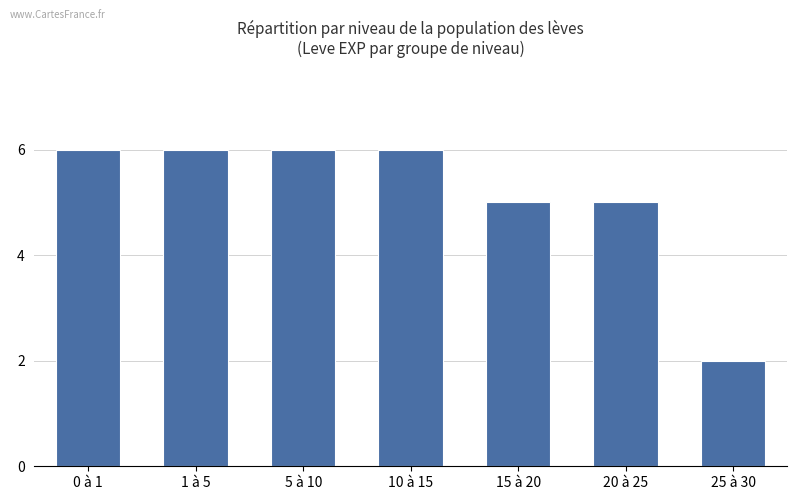

Does the chart contain any negative values?

No